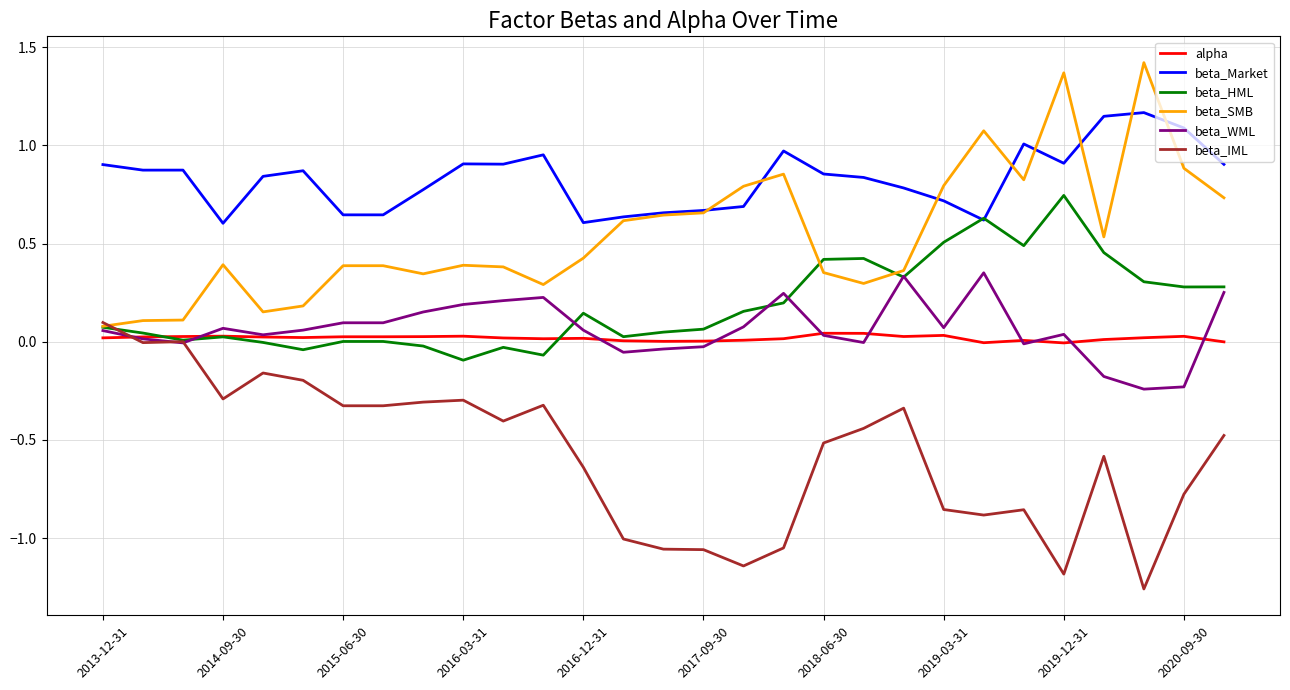

True or false: beta_Market and beta_IML intersect in this chart.

False